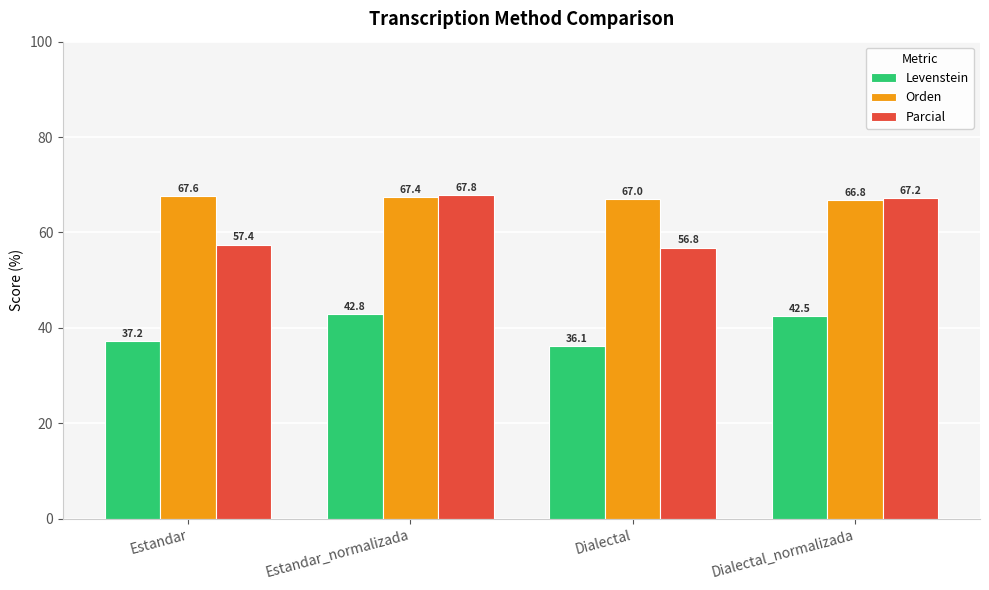

Read the Orden value at Estandar.

67.6